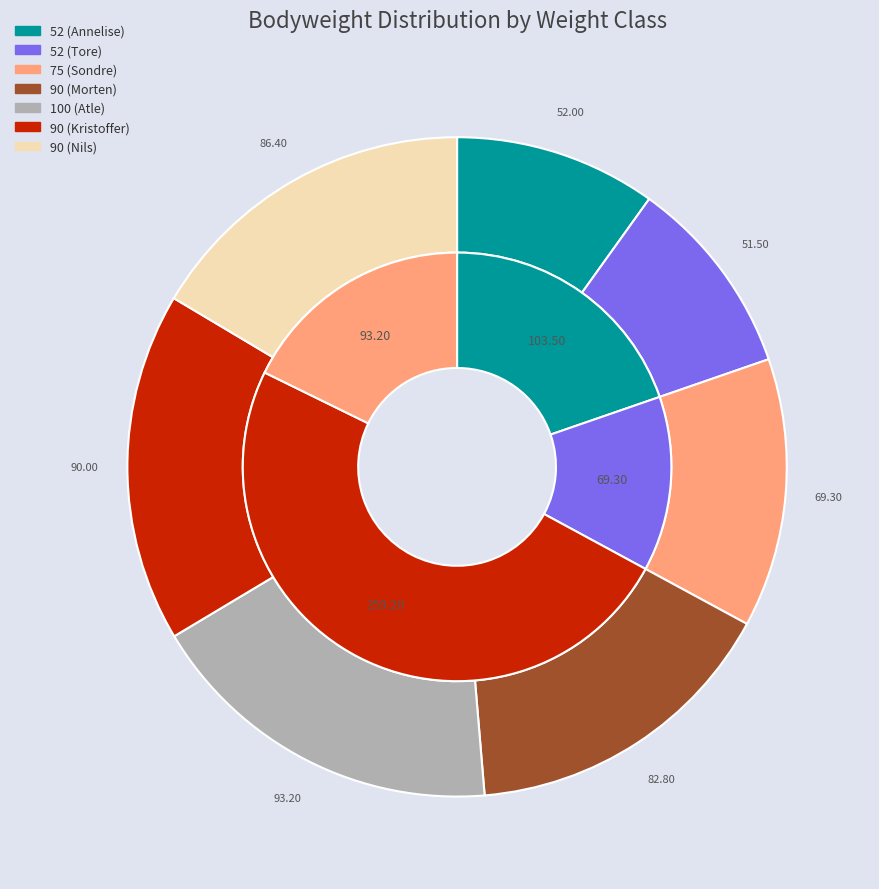

Count the number of slices in the pie.

7